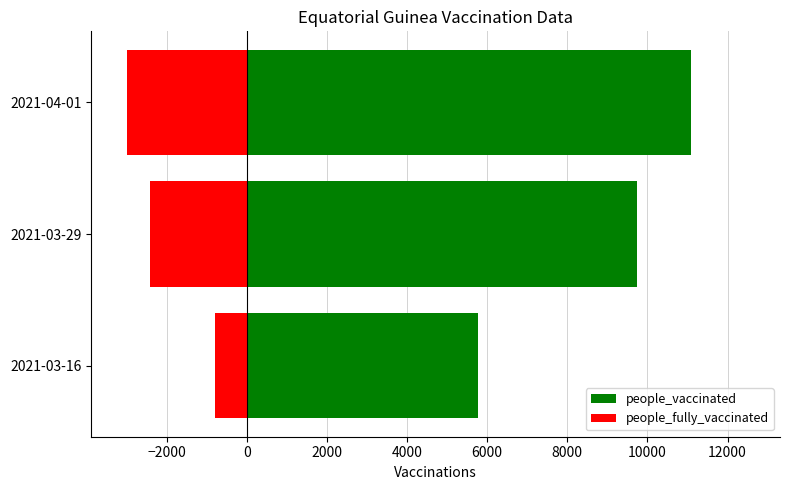

Is it true that people_fully_vaccinated equals -1579 at 2021-04-01?

False